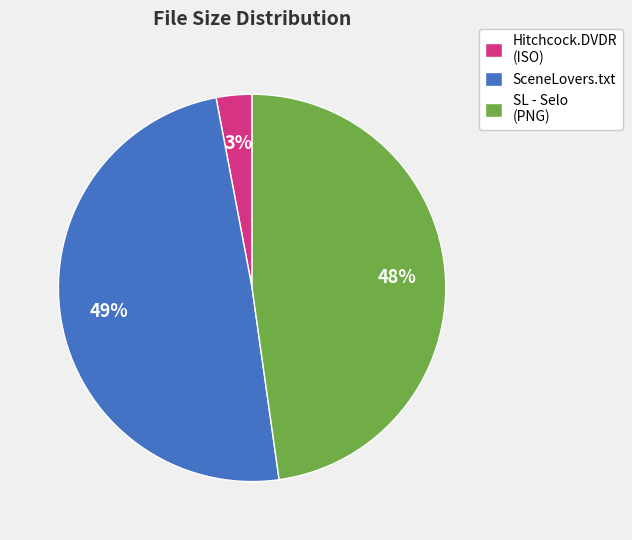

The SceneLovers.txt slice represents 64% of the pie. True or false?

False